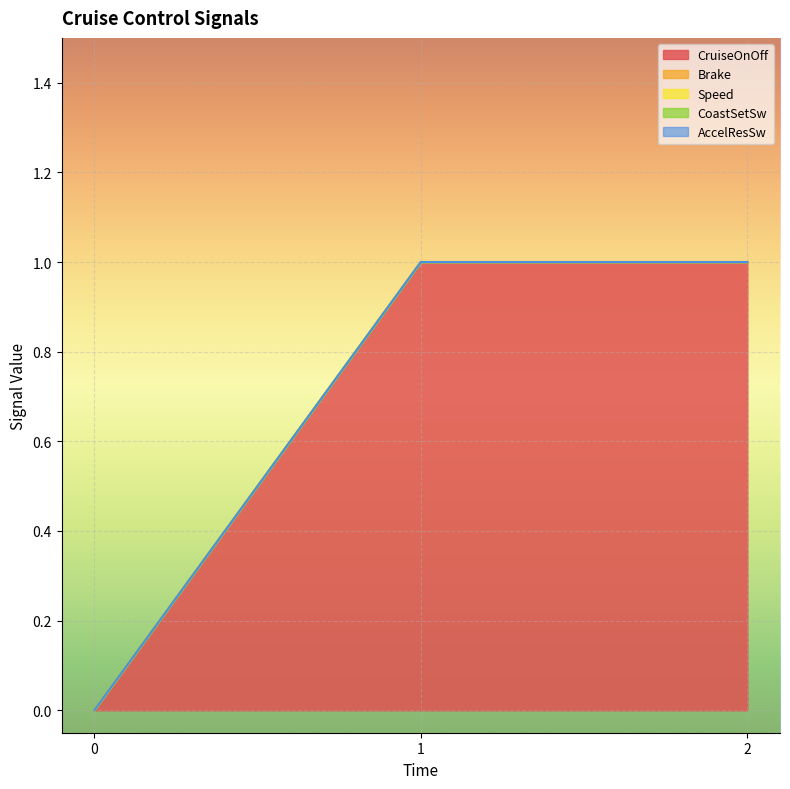

Rank the categories by CoastSetSw value from lowest to highest.

0, 1, 2